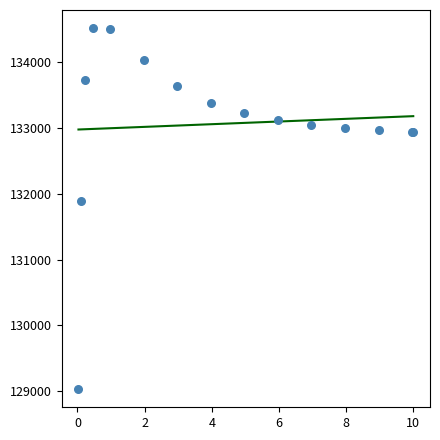

What Y value in the scatter plot is closest to 131773?

131892.9